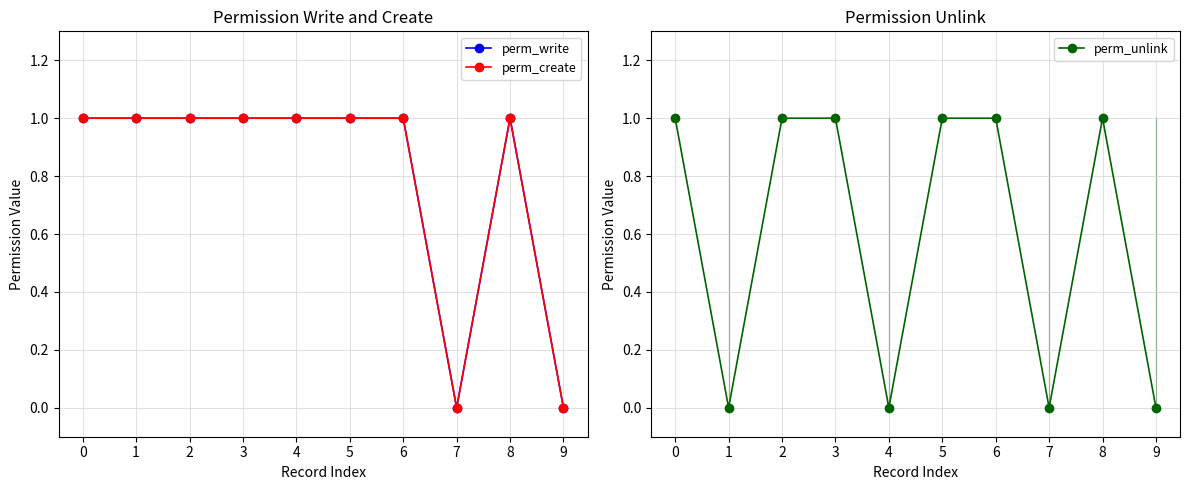

Where is the first local minimum for perm_create?

7